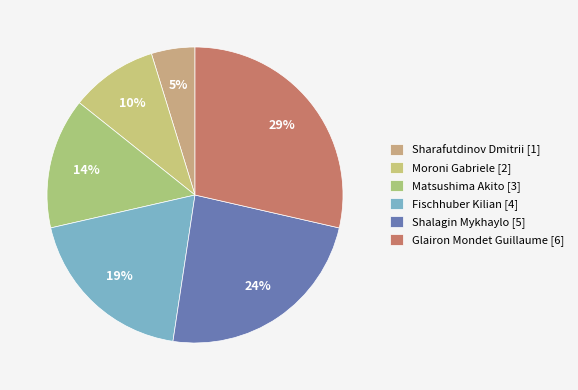

How many segments does this pie chart have?

6